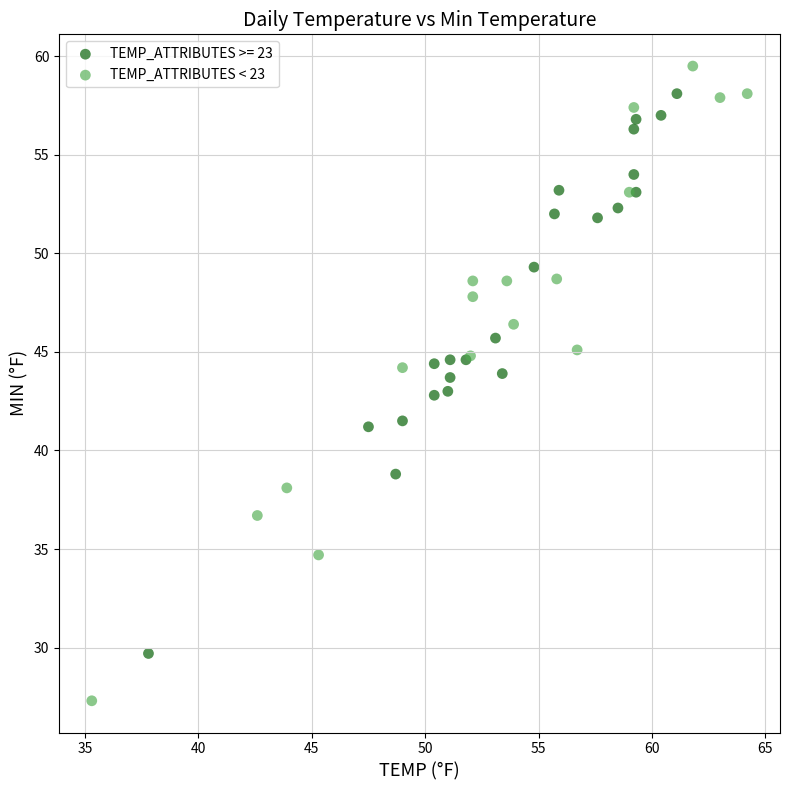

Which series reaches the minimum Y coordinate?

TEMP_ATTRIBUTES < 23